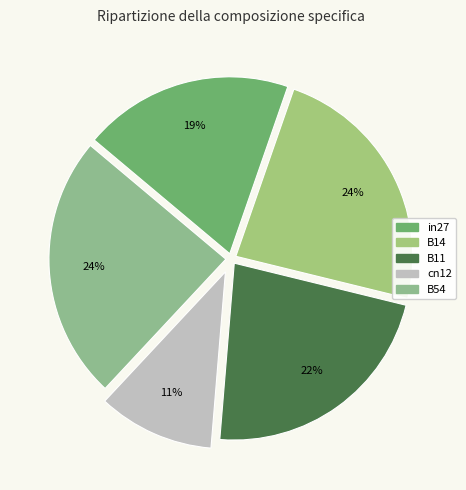

How many slices are in this pie chart?

5